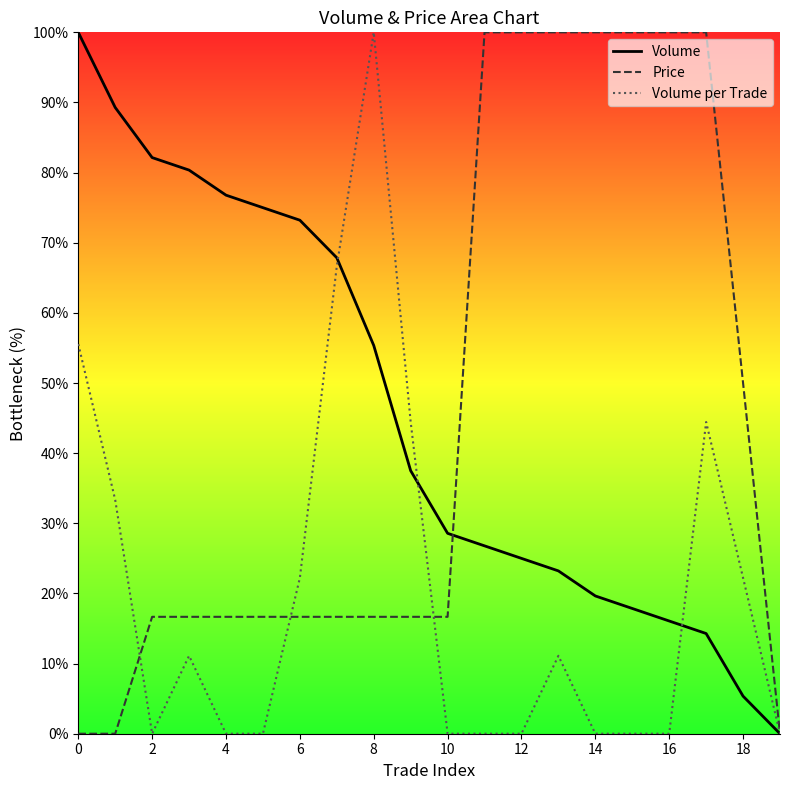

Which series changed the most between 12 and 14?

Volume